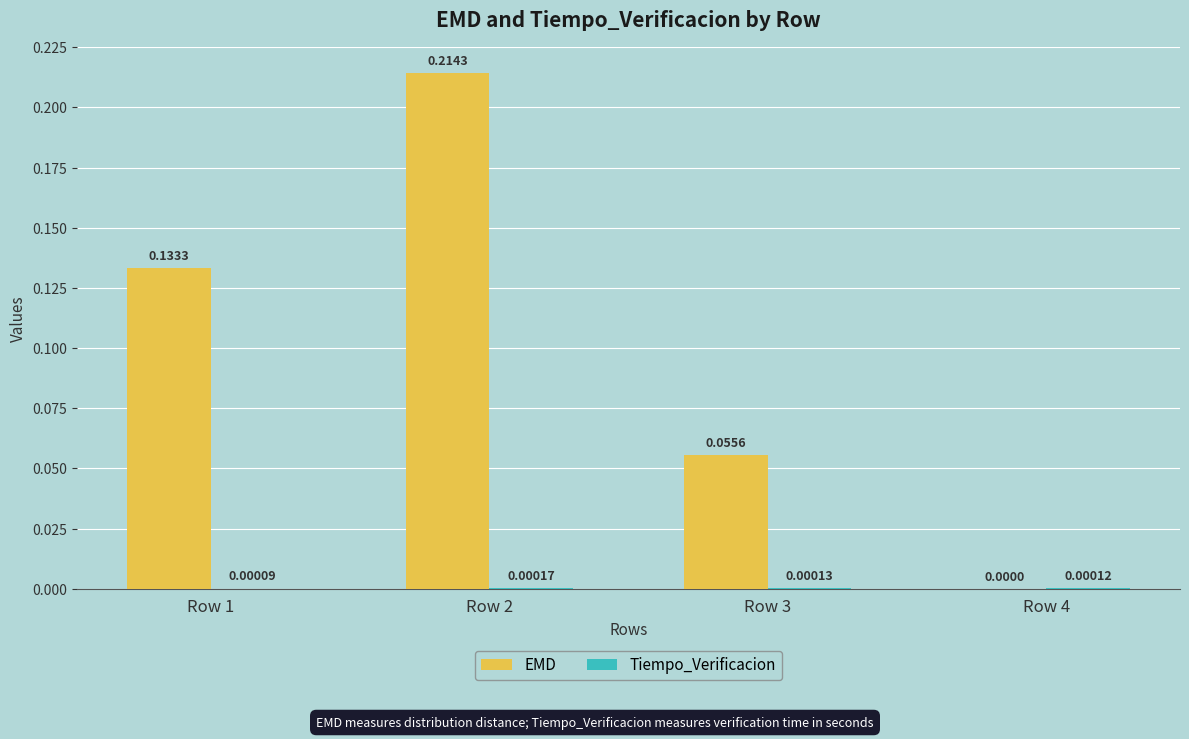

Which series changed the most between Row 1 and Row 4?

EMD